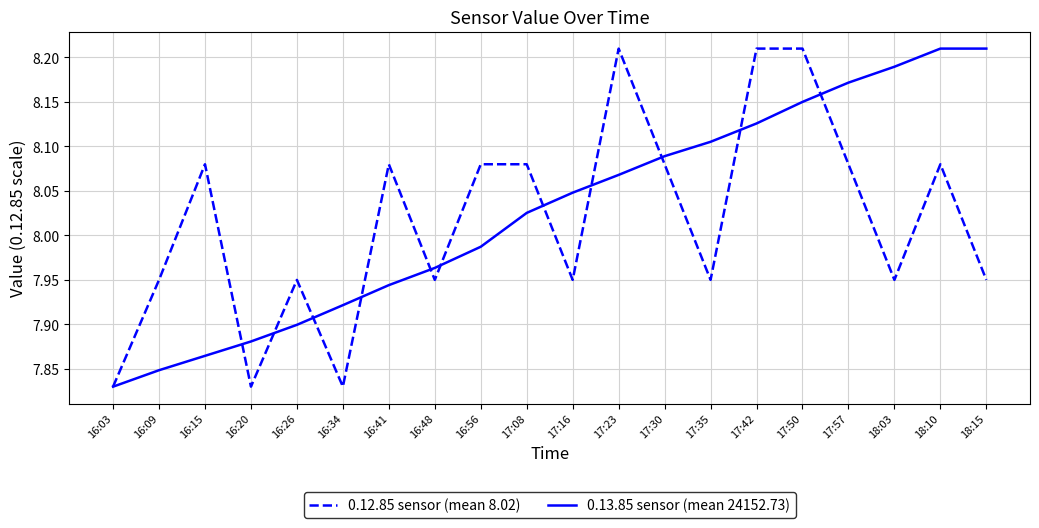

Is the value of 0.12.85 sensor (mean 8.02) at 16:34 greater than the value of 0.13.85 sensor (mean 24152.73) at 16:09?

No